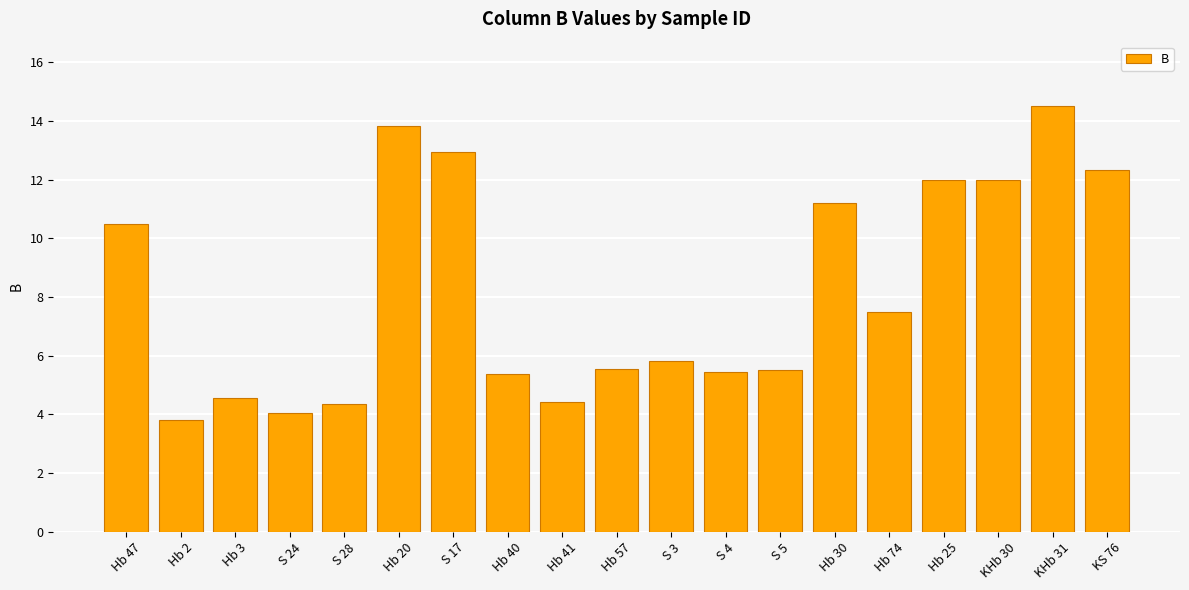

What is the difference between the maximum and minimum values?

10.7